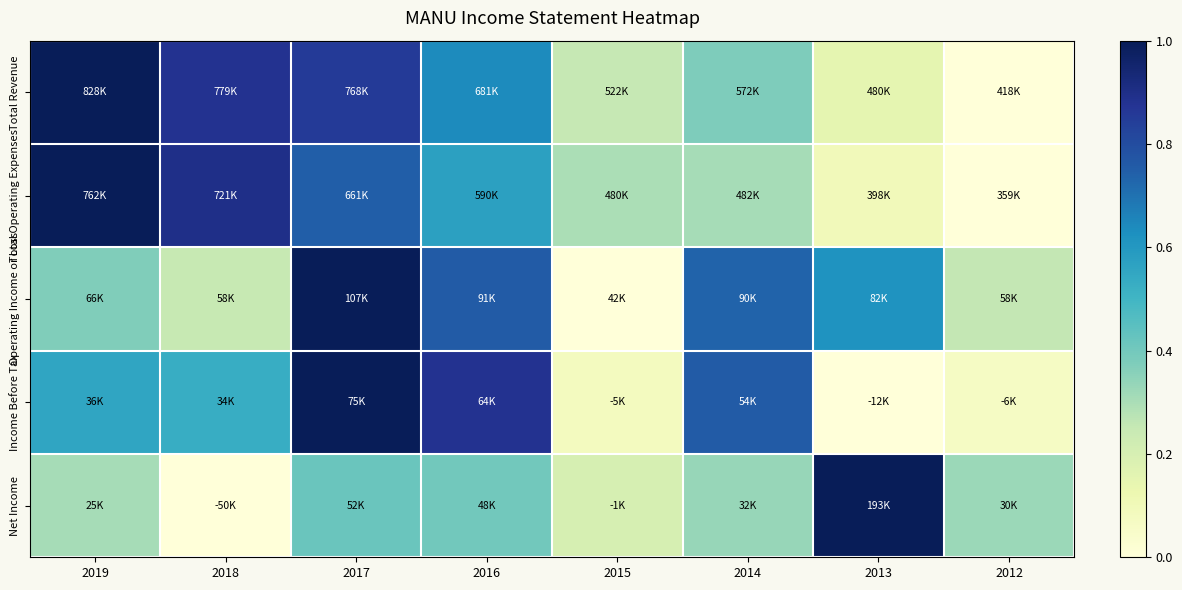

Which series changed the most between 2019 and 2012?

Total Revenue